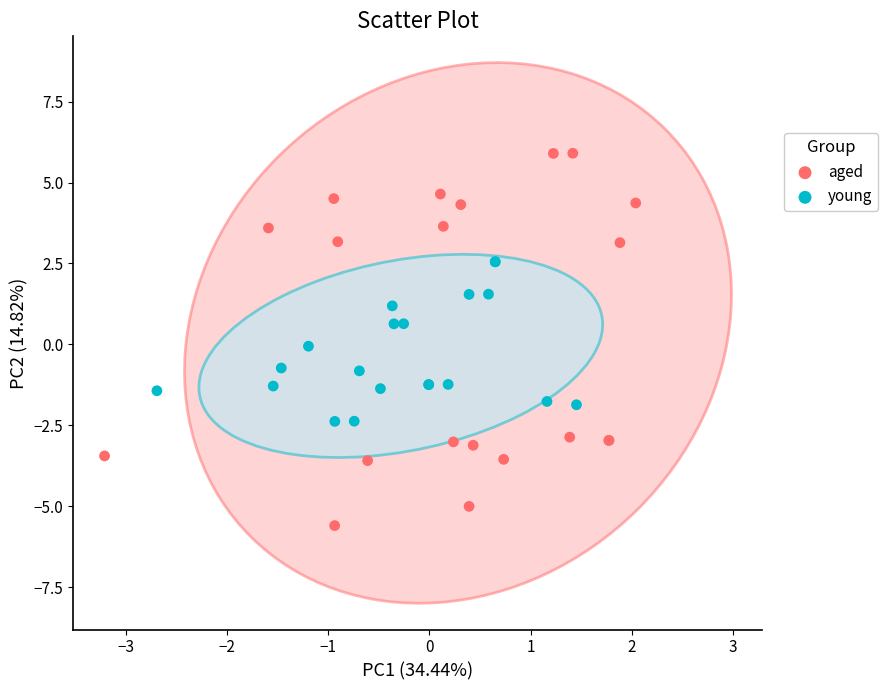

Which series contains the highest Y value?

aged